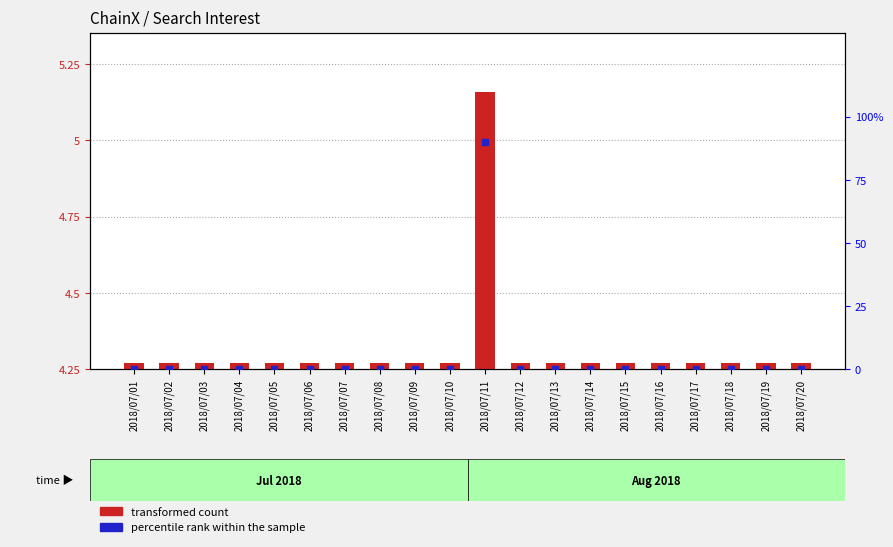

What are all the series names shown in the legend?

transformed count, percentile rank within the sample